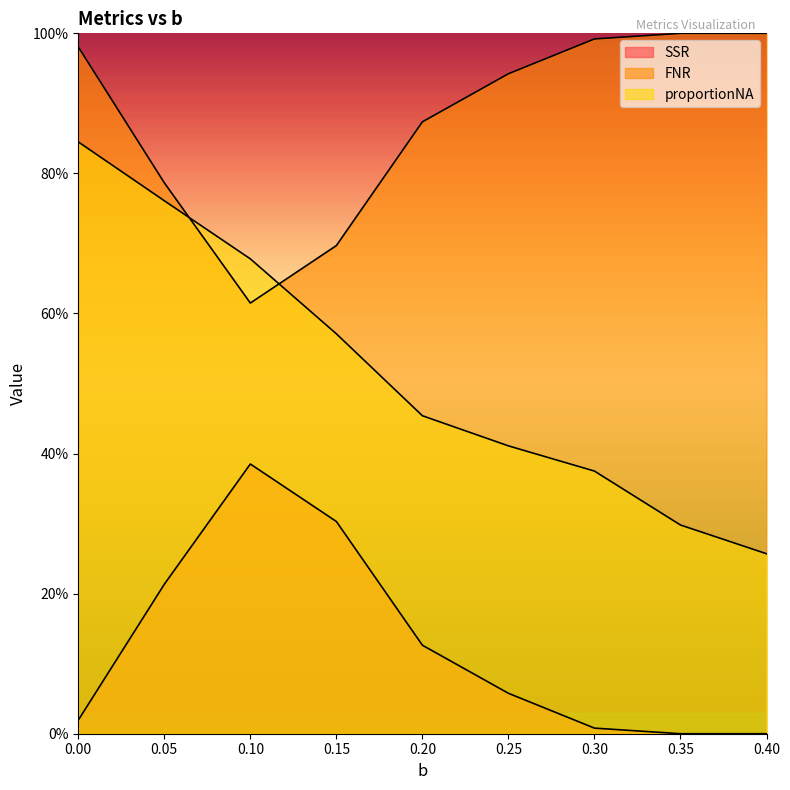

Rank the categories by proportionNA value from lowest to highest.

0.4, 0.35, 0.3, 0.25, 0.2, 0.15, 0.1, 0.05, 0.0